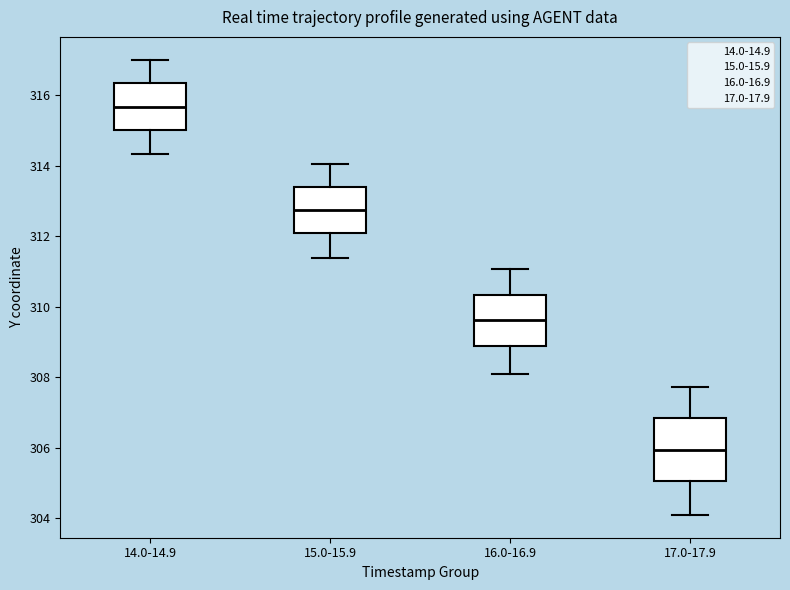

Which box has the lowest median line?

17.0-17.9